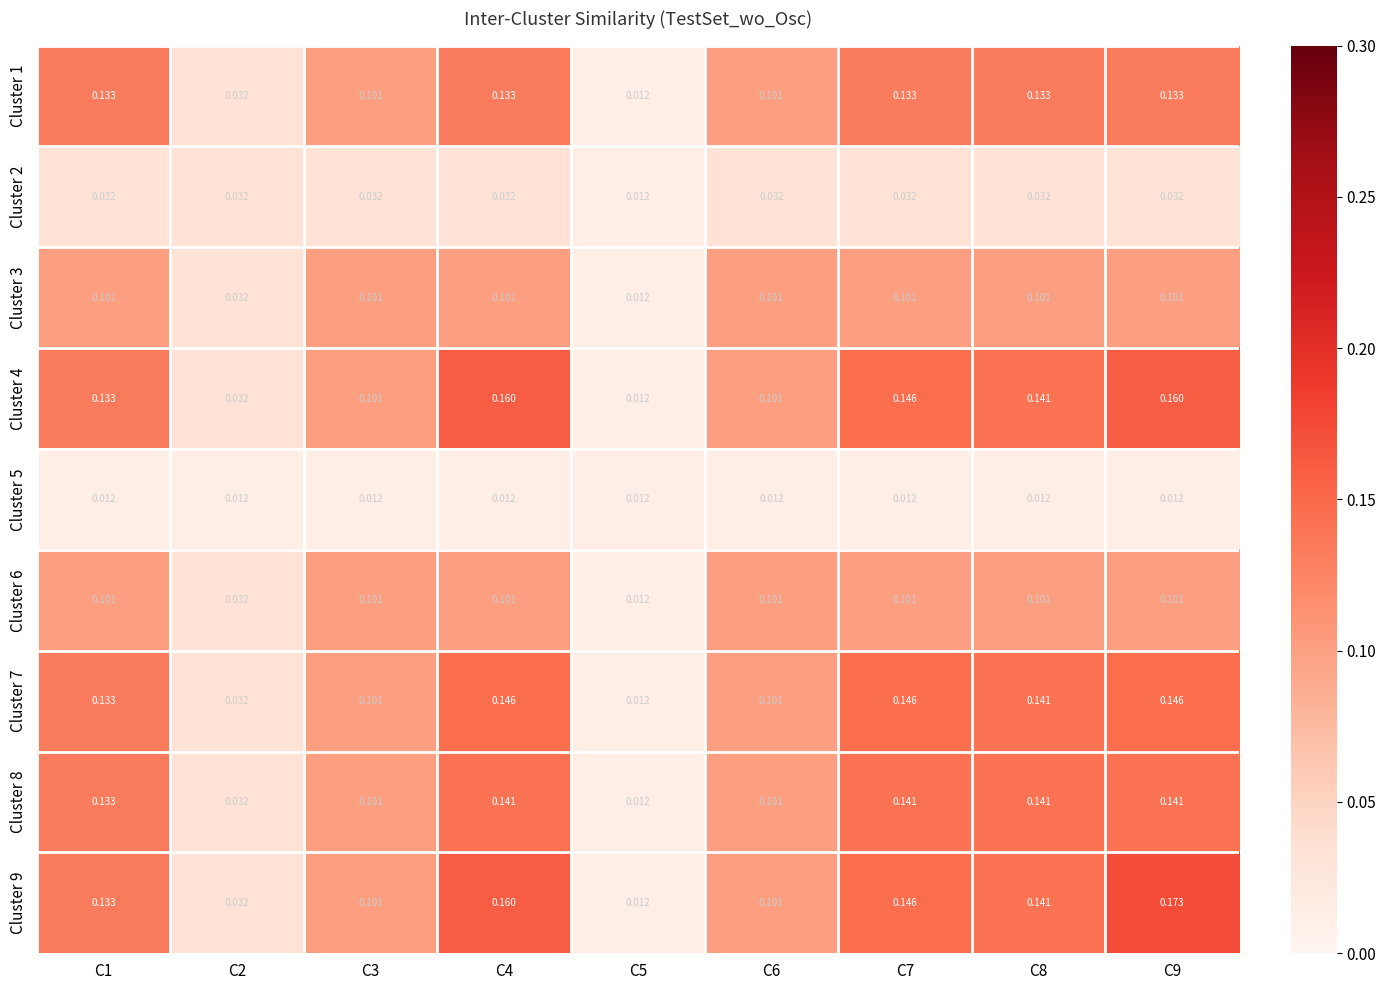

Is the value of Cluster 2 at C6 greater than the value of Cluster 6 at C8?

No